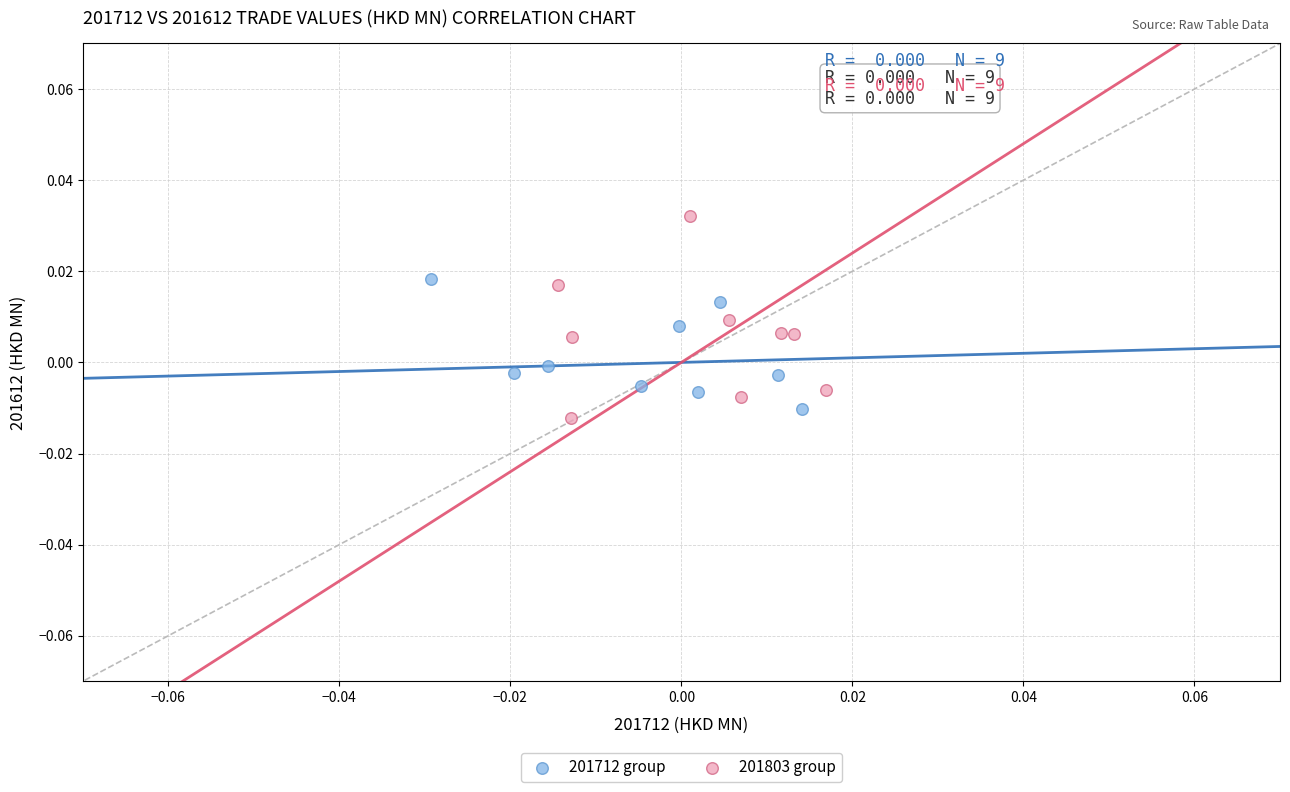

Which series reaches the maximum Y coordinate?

201803 group